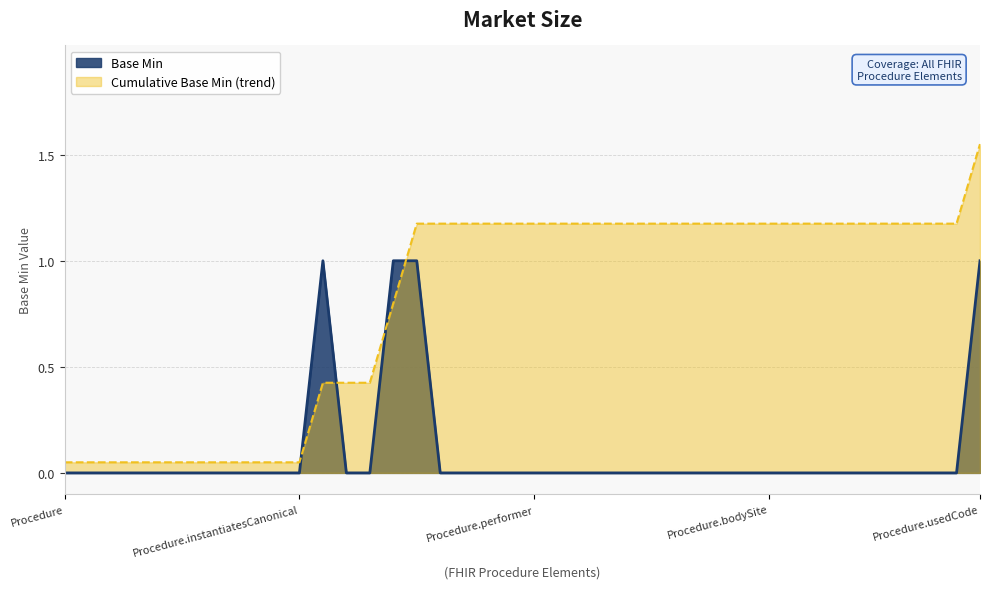

At which label is the value closest to 0?

Procedure